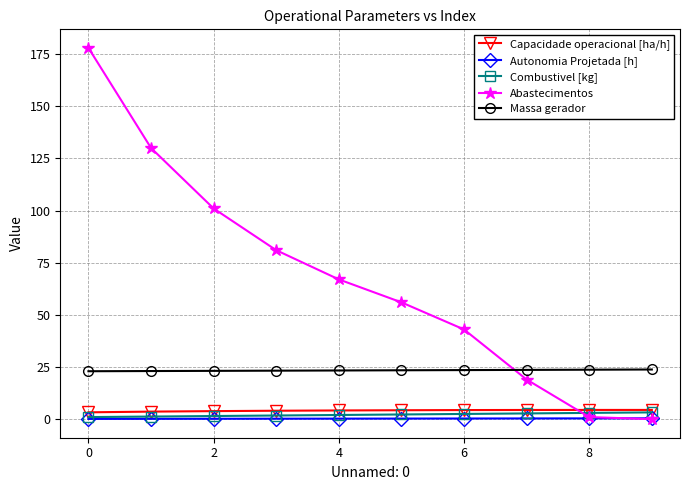

Which series has the largest total across all categories?

Abastecimentos